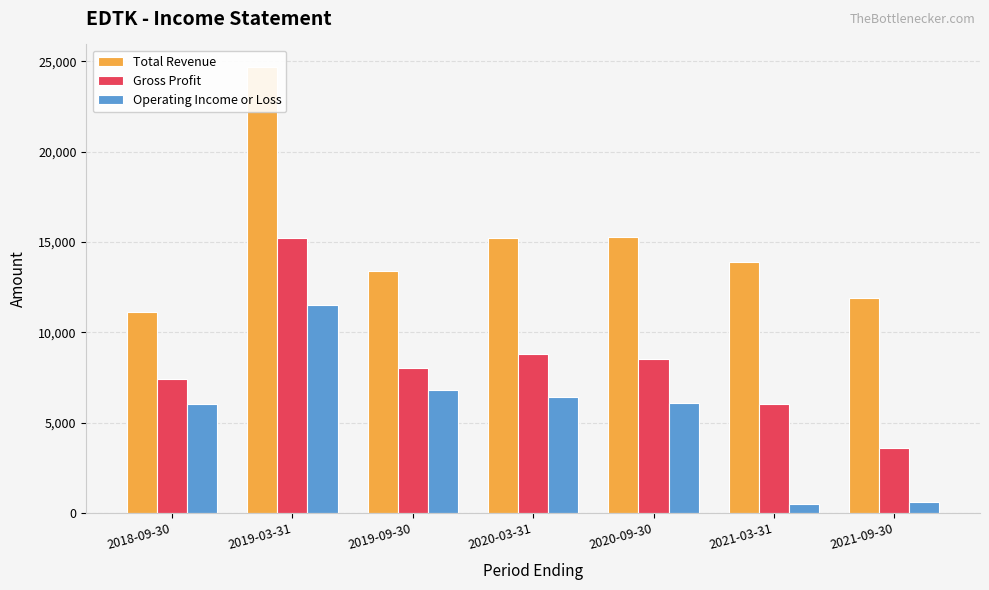

True or false: Total Revenue has a value of 11100 at 2018-09-30.

True